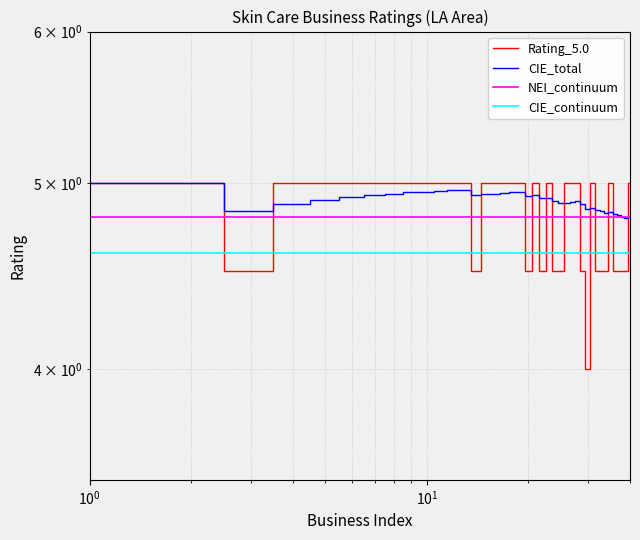

What is the average value of the CIE_continuum series?

4.6